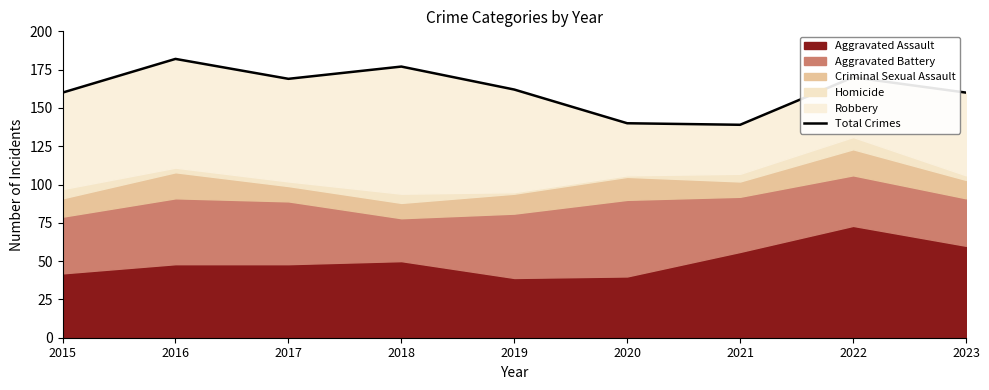

How many lines are shown in the chart?

1